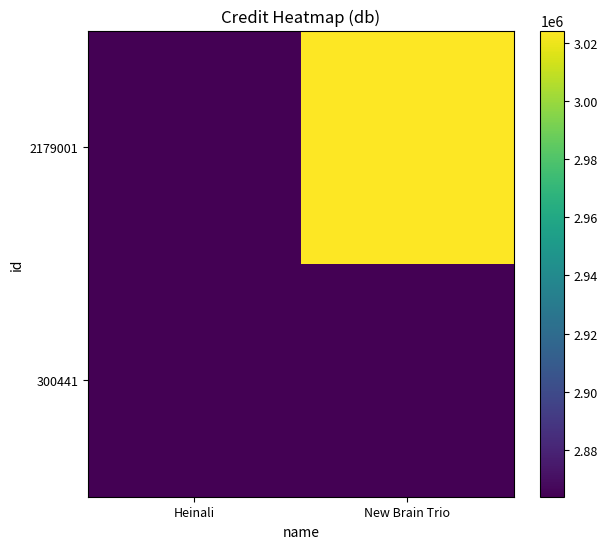

Reading left to right, extract all data points from this chart.

300441: Heinali=2863856	New Brain Trio=2863856
2179001: Heinali=2863856	New Brain Trio=3024294